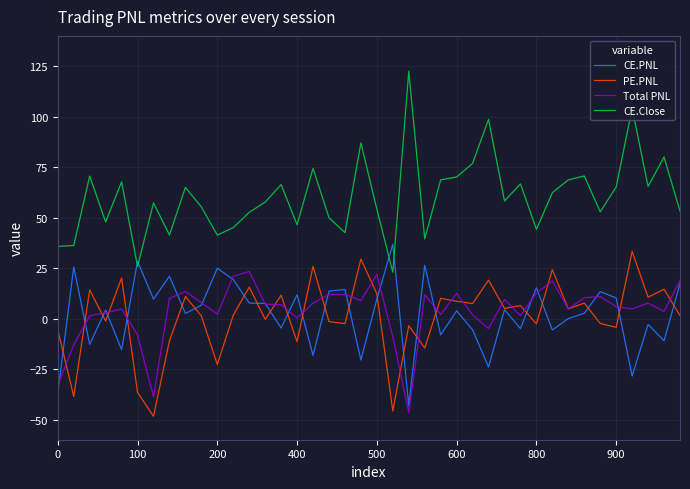

Which series has the largest total across all categories?

CE.Close